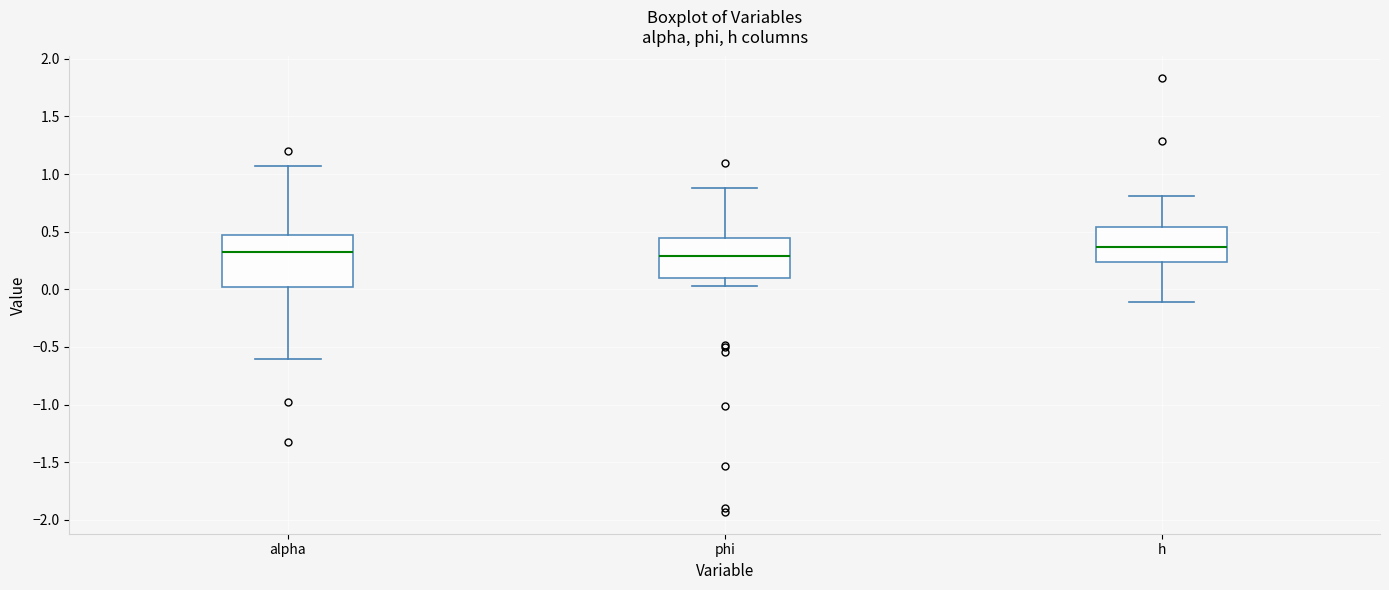

Reading left to right, transcribe this box plot: for each box, give where its median line is, the range the box spans, and where its two whiskers end, as read against the y-axis. The values are not printed on the chart, so give them approximately, as read against the axis.

alpha: median 0.30, box 0.00 to 0.45, whiskers -0.60 to 1.05
phi: median 0.30, box 0.10 to 0.45, whiskers 0.00 to 0.90
h: median 0.35, box 0.25 to 0.55, whiskers -0.10 to 0.80